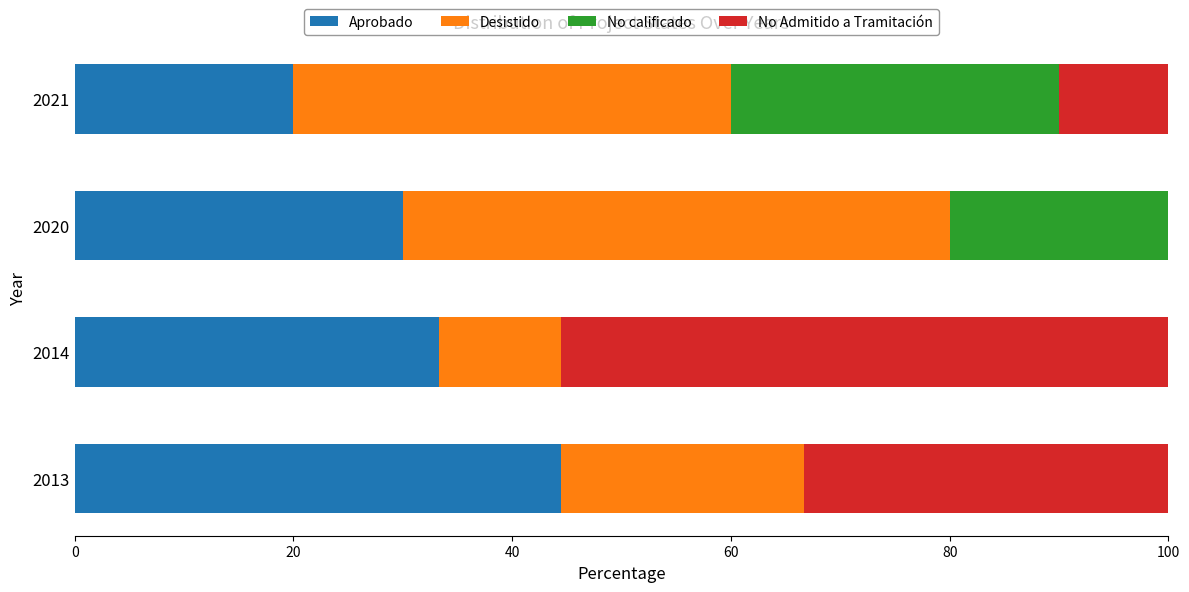

What is the total value across all series at 2014?

100.0